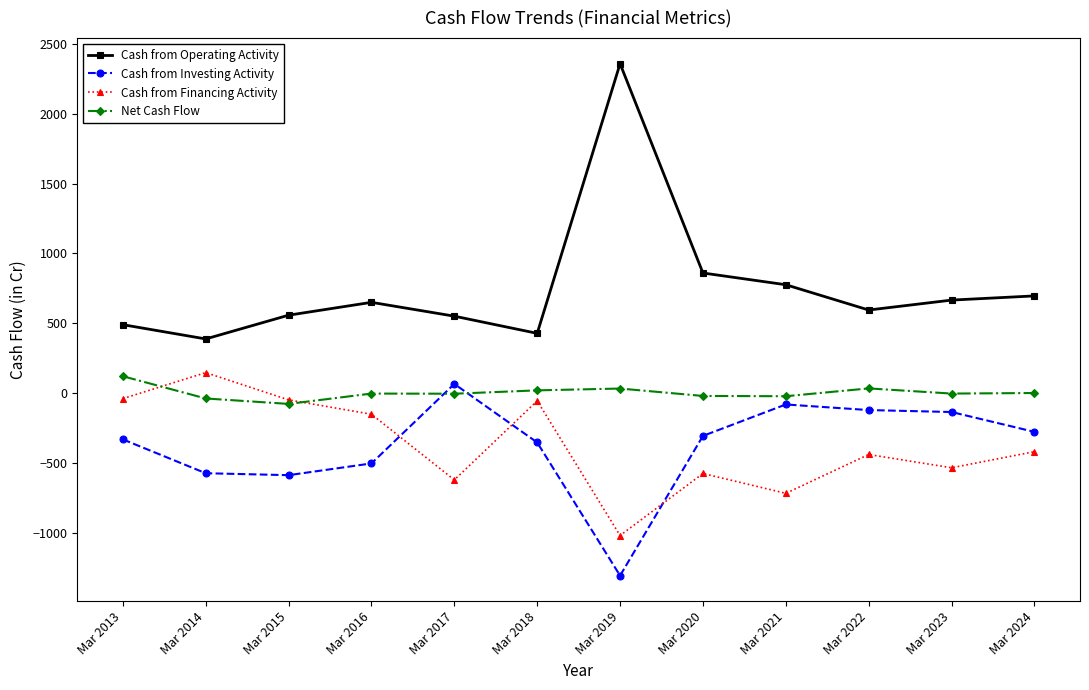

True or false: Cash from Financing Activity and Cash from Operating Activity cross at least once.

False